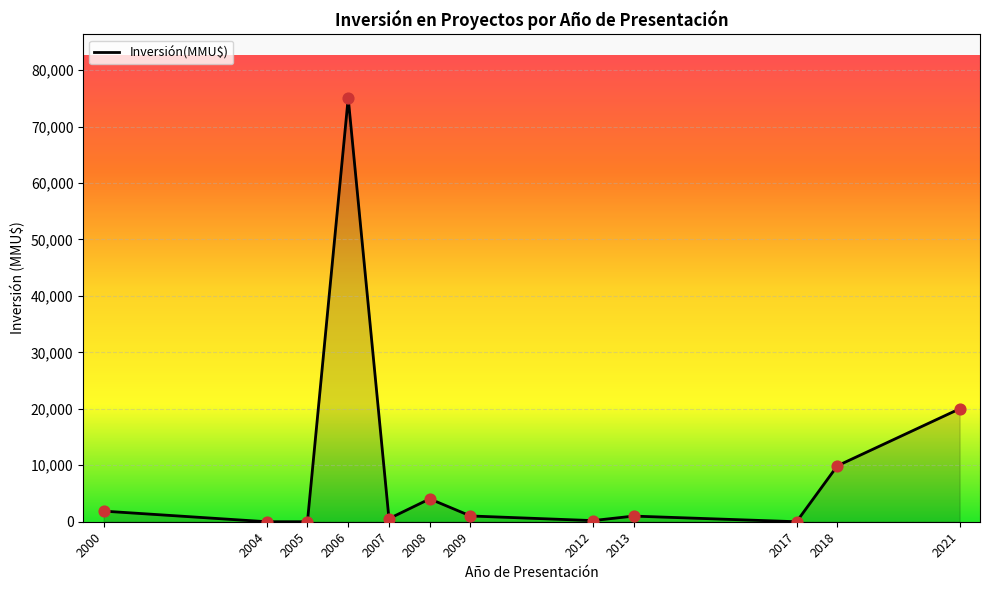

What is the change in value from 2005 to 2018?

+9903